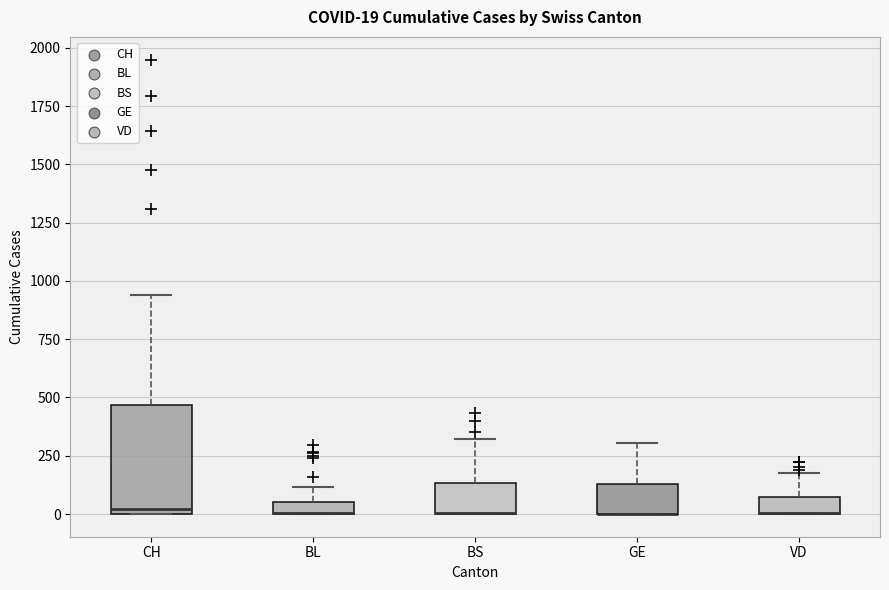

Comparing the boxes themselves (not the whiskers), which one is the tallest?

CH